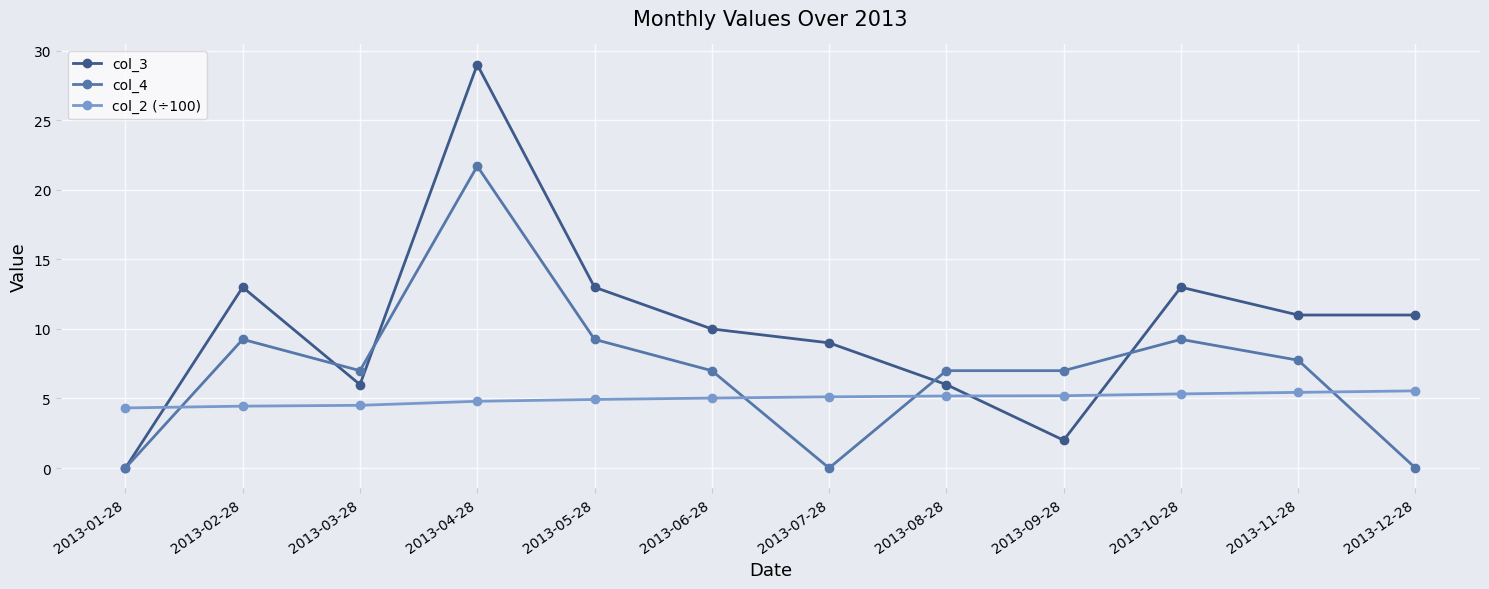

At how many categories does at least one series exceed 28?

1